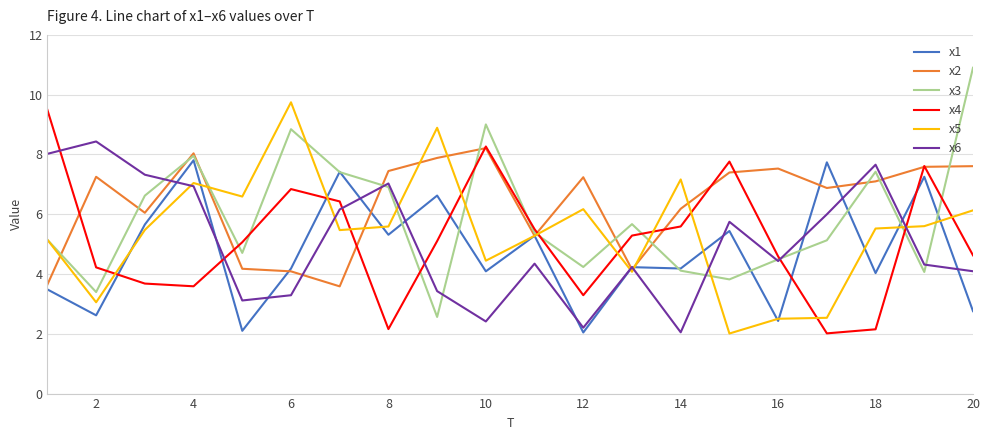

How many lines are shown in the chart?

6